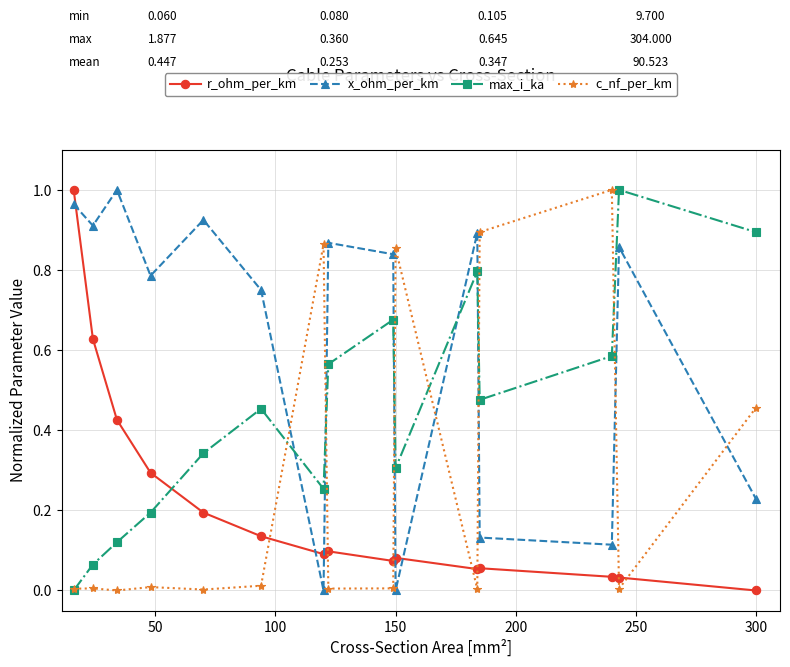

Which series has the largest total across all categories?

x_ohm_per_km